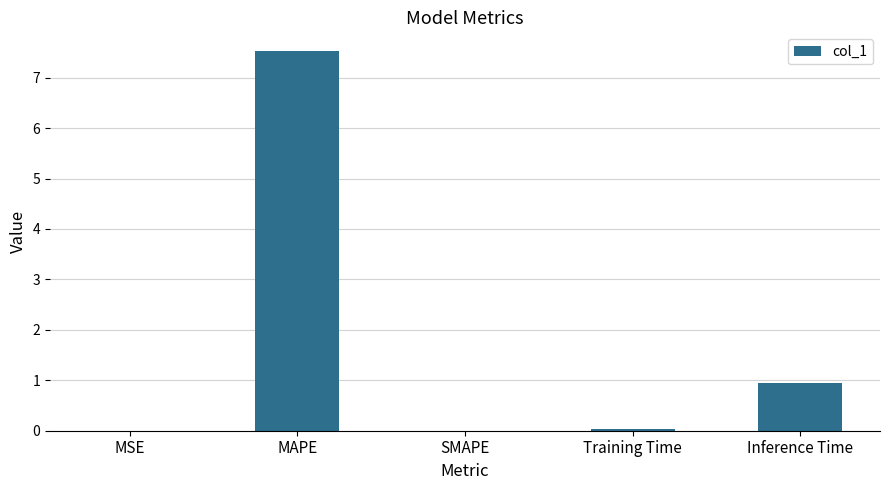

Where is the data nearest to the value 3?

Inference Time